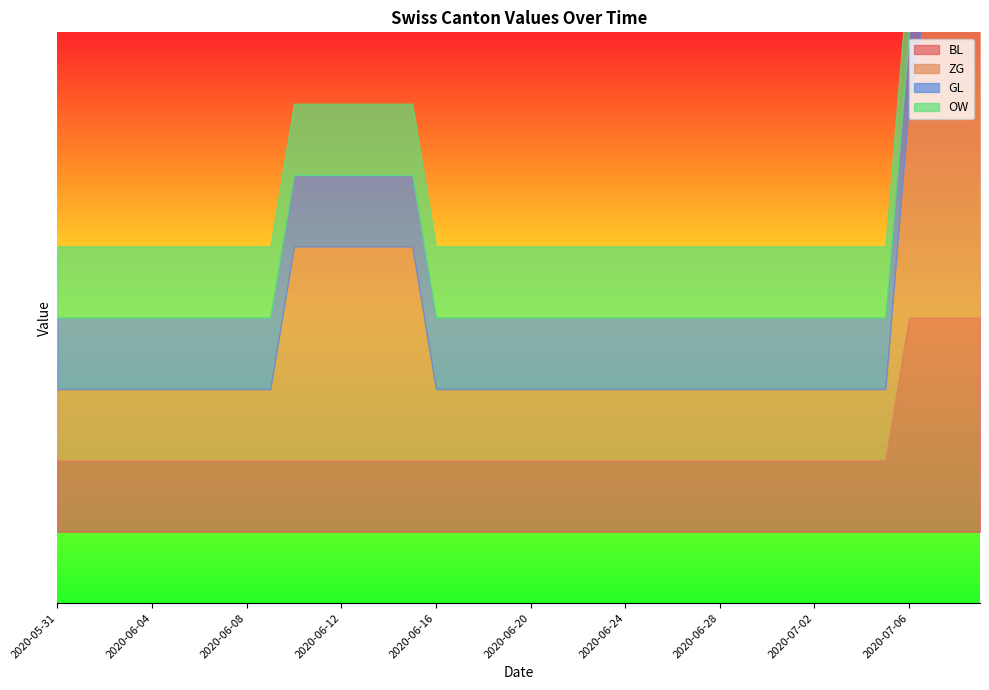

At how many categories does at least one series exceed 1?

3